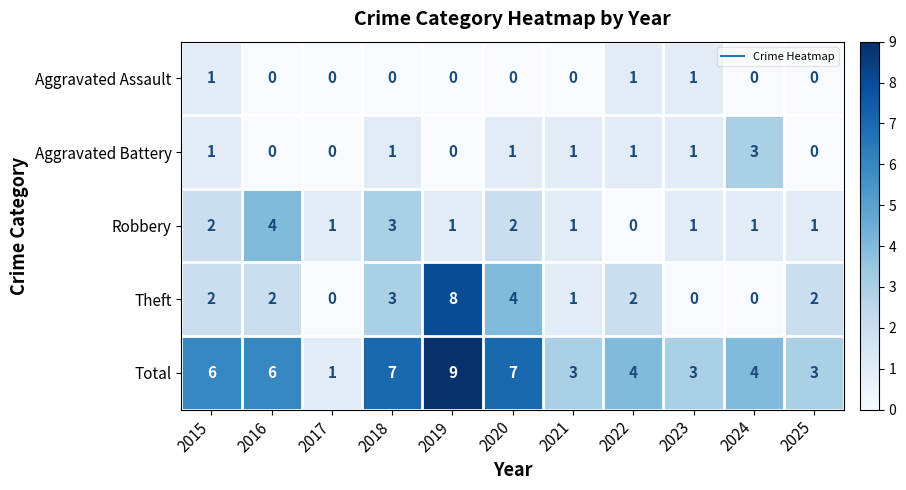

Which series has the largest total across all categories?

Total